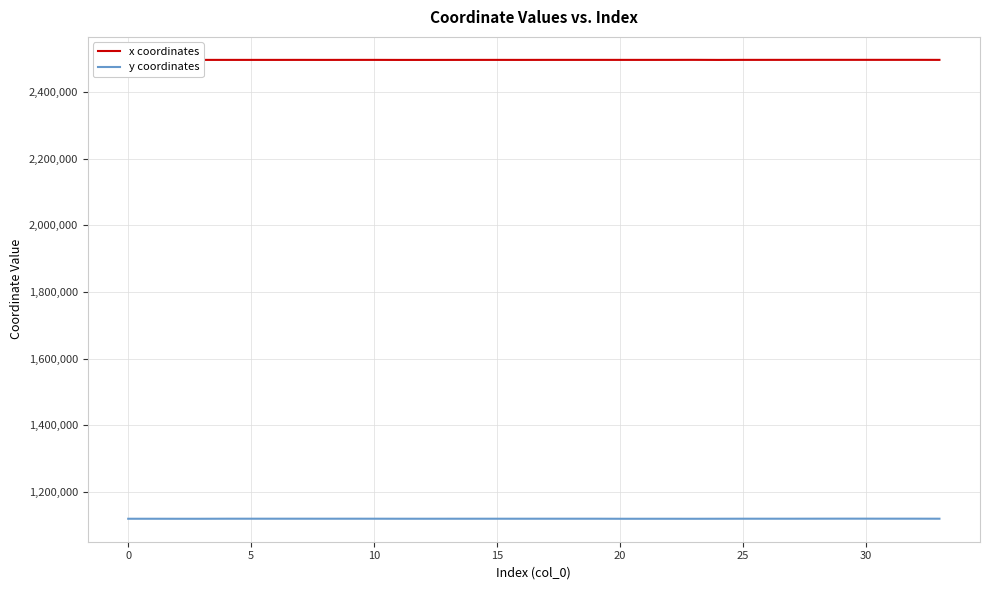

True or false: x coordinates and y coordinates cross at least once.

False